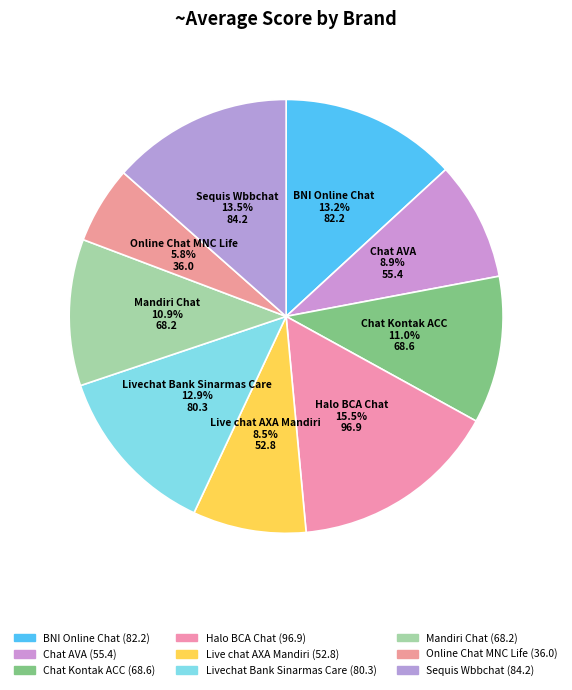

Approximately how many times larger is the value at Livechat Bank Sinarmas Care compared to Chat Kontak ACC?

1.2